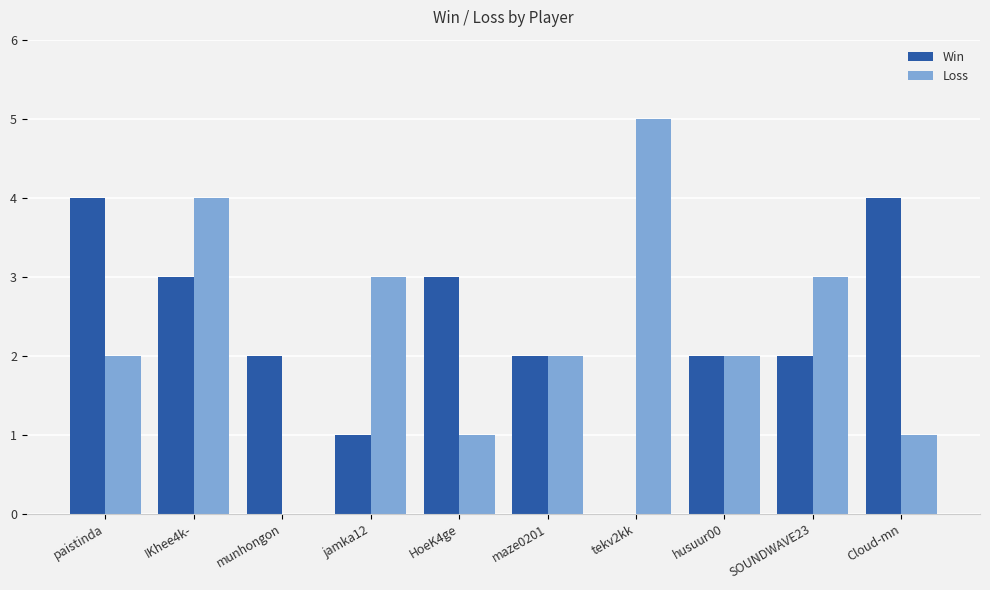

True or false: Loss has a value of 1 at IKhee4k-.

False